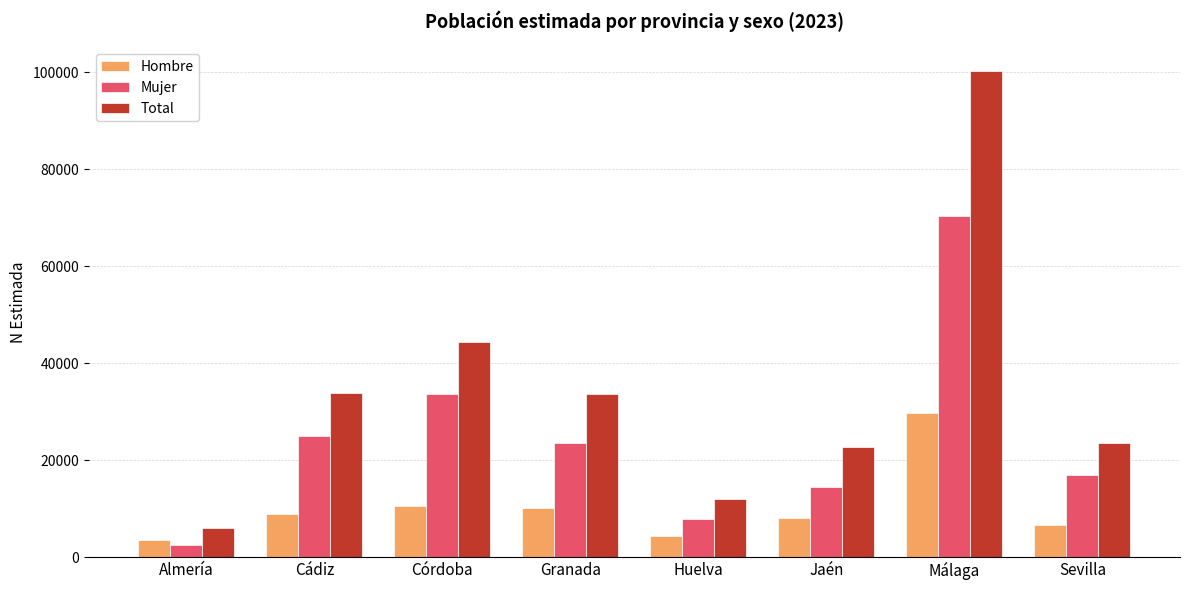

At which label does Mujer reach its peak?

Málaga